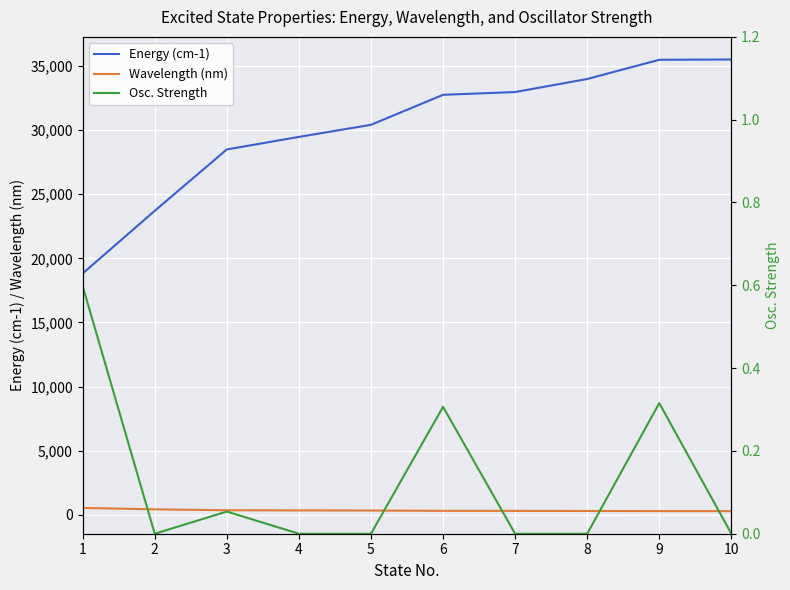

True or false: Energy (cm-1) and Wavelength (nm) intersect in this chart.

False